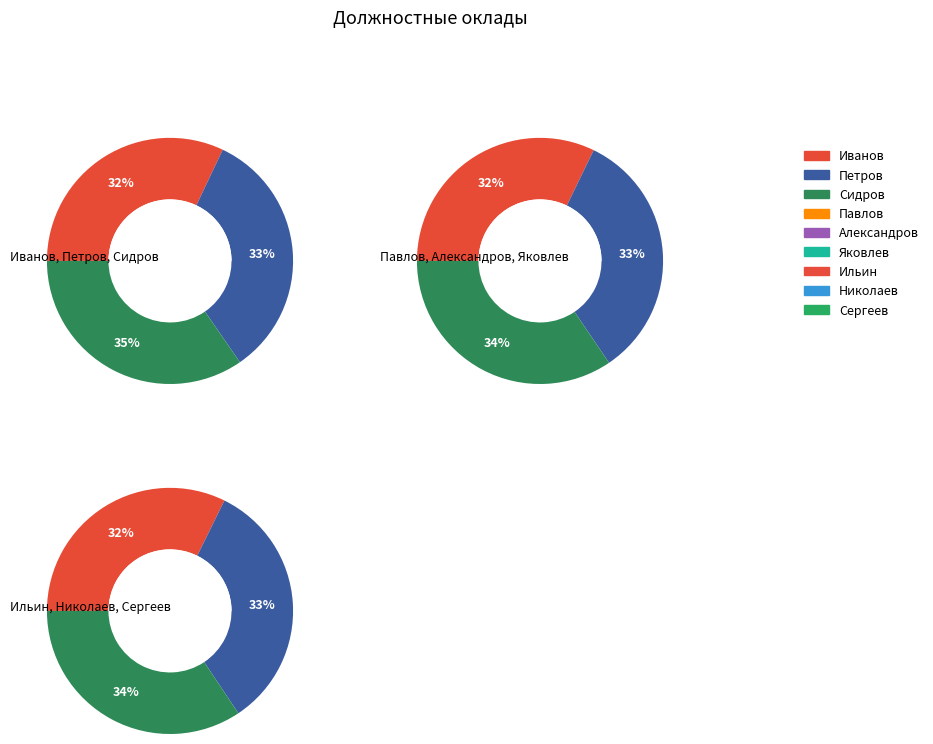

Count the number of slices in the pie.

9